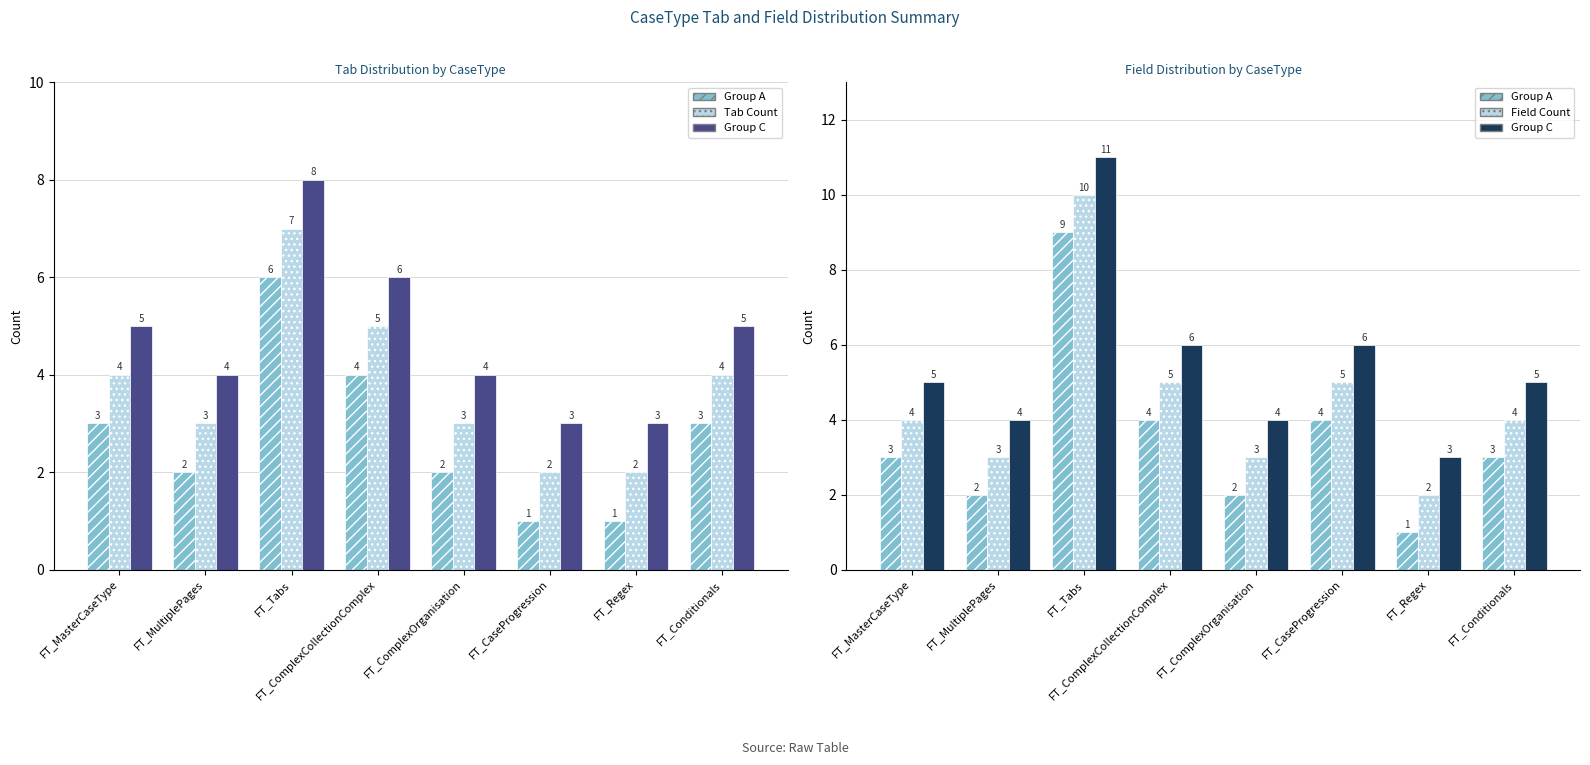

Which series has the largest total across all categories?

Group C